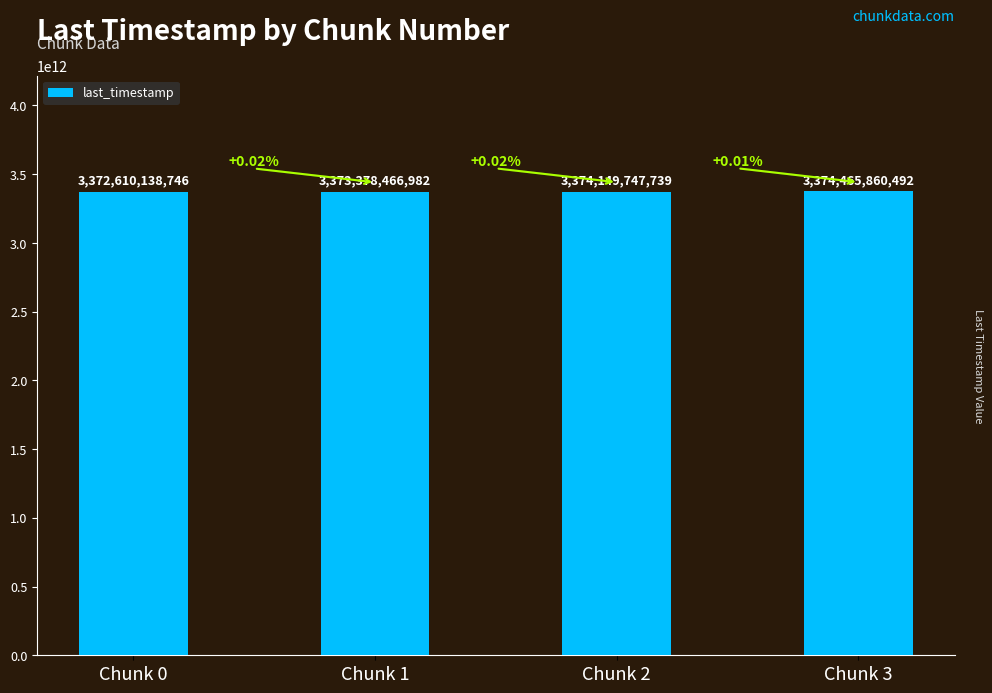

What is the change in value from Chunk 1 to Chunk 2?

+771280757